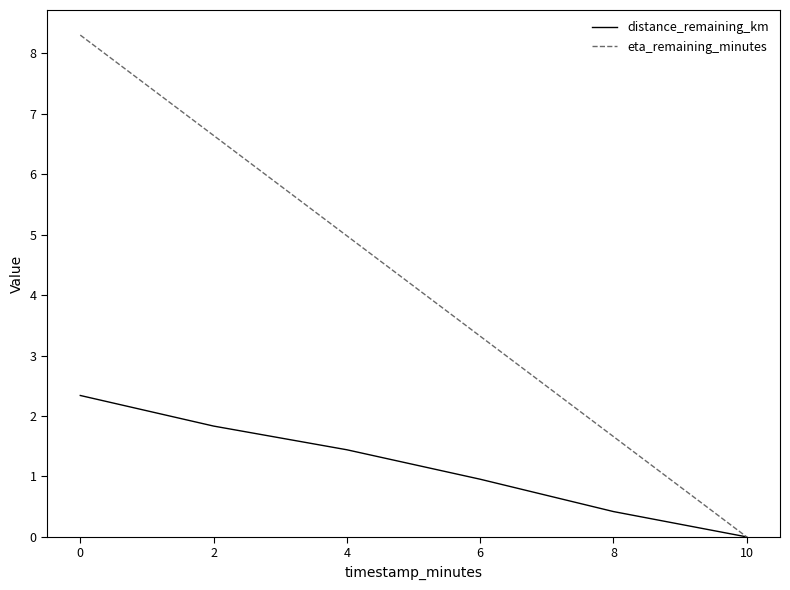

Reading left to right, what are all the values shown in this chart?

distance_remaining_km: 2.3	1.8	1.4	1.0	0.4	0.0
eta_remaining_minutes: 8.3	6.6	5.0	3.3	1.7	0.0